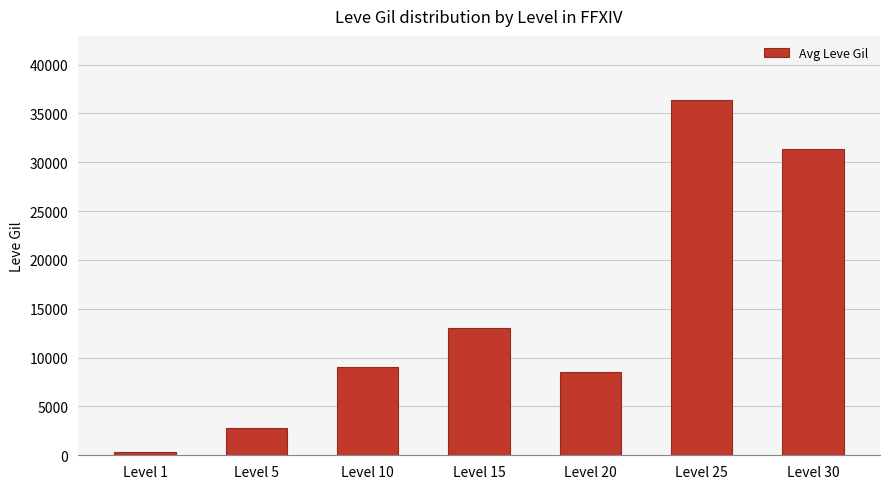

Which category has the highest value across all series?

Level 25